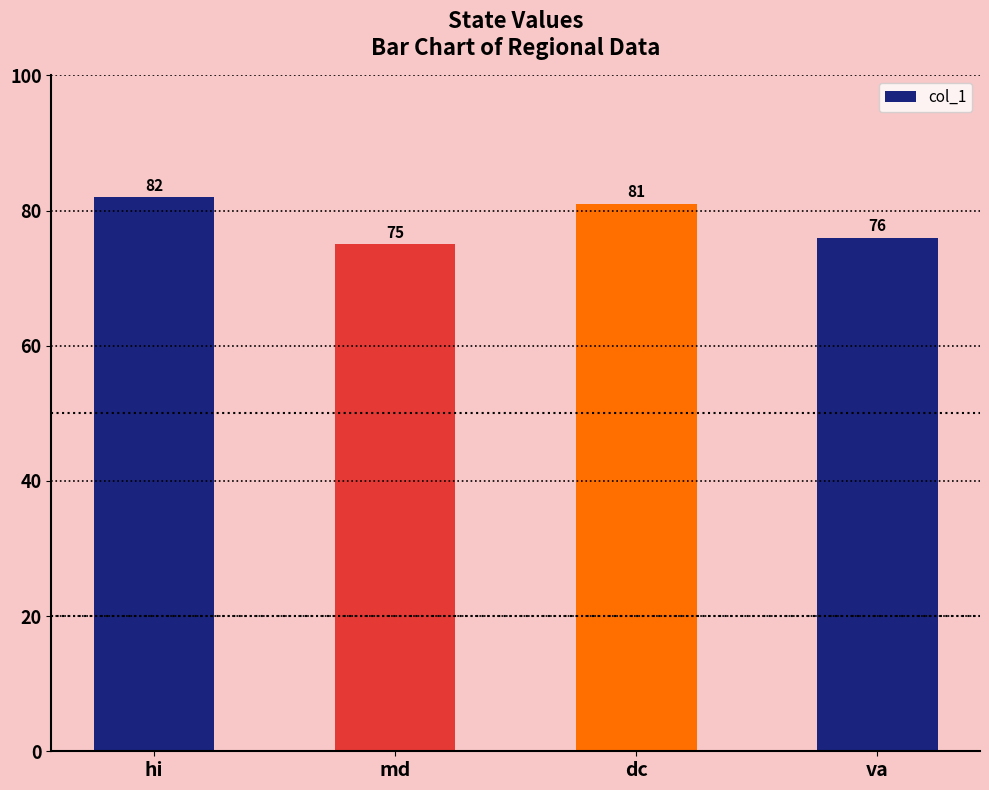

What is the label of the 4th bar from the left?

va